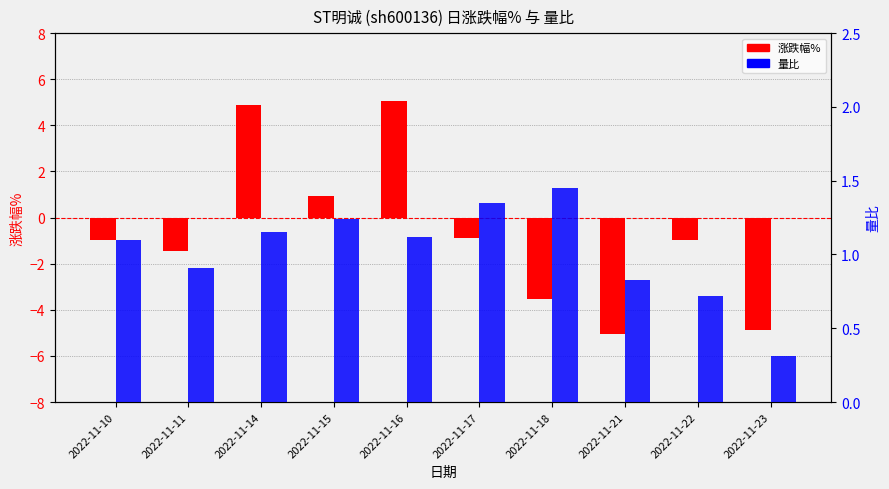

Where is 涨跌幅% nearest to the value 0?

2022-11-17